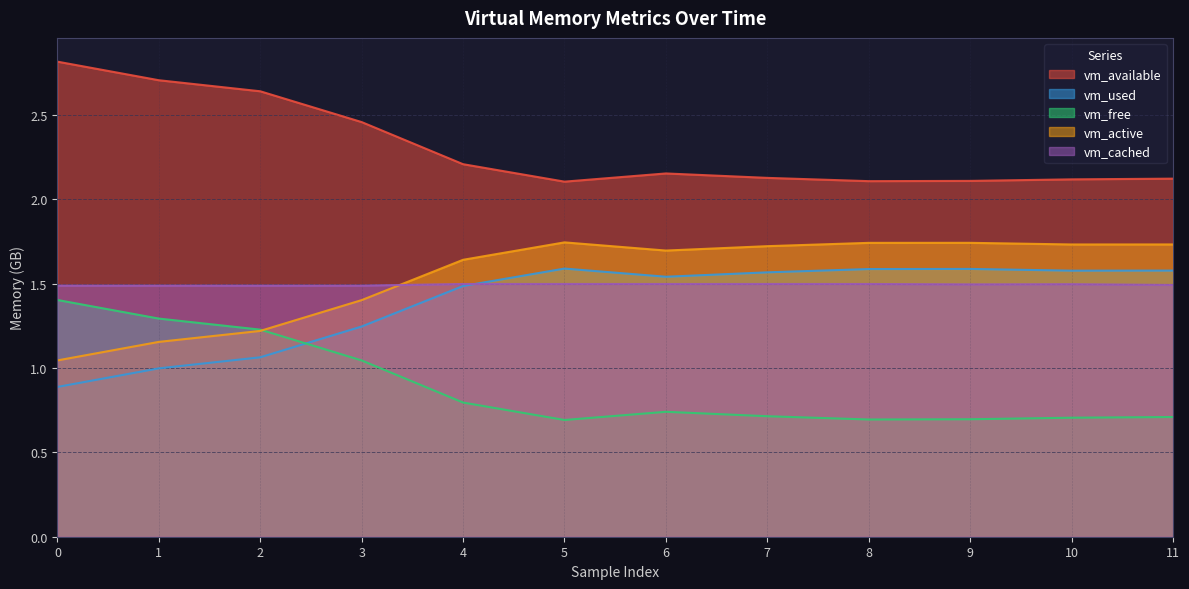

Rank the series by their maximum value, from lowest to highest.

vm_free, vm_cached, vm_used, vm_active, vm_available